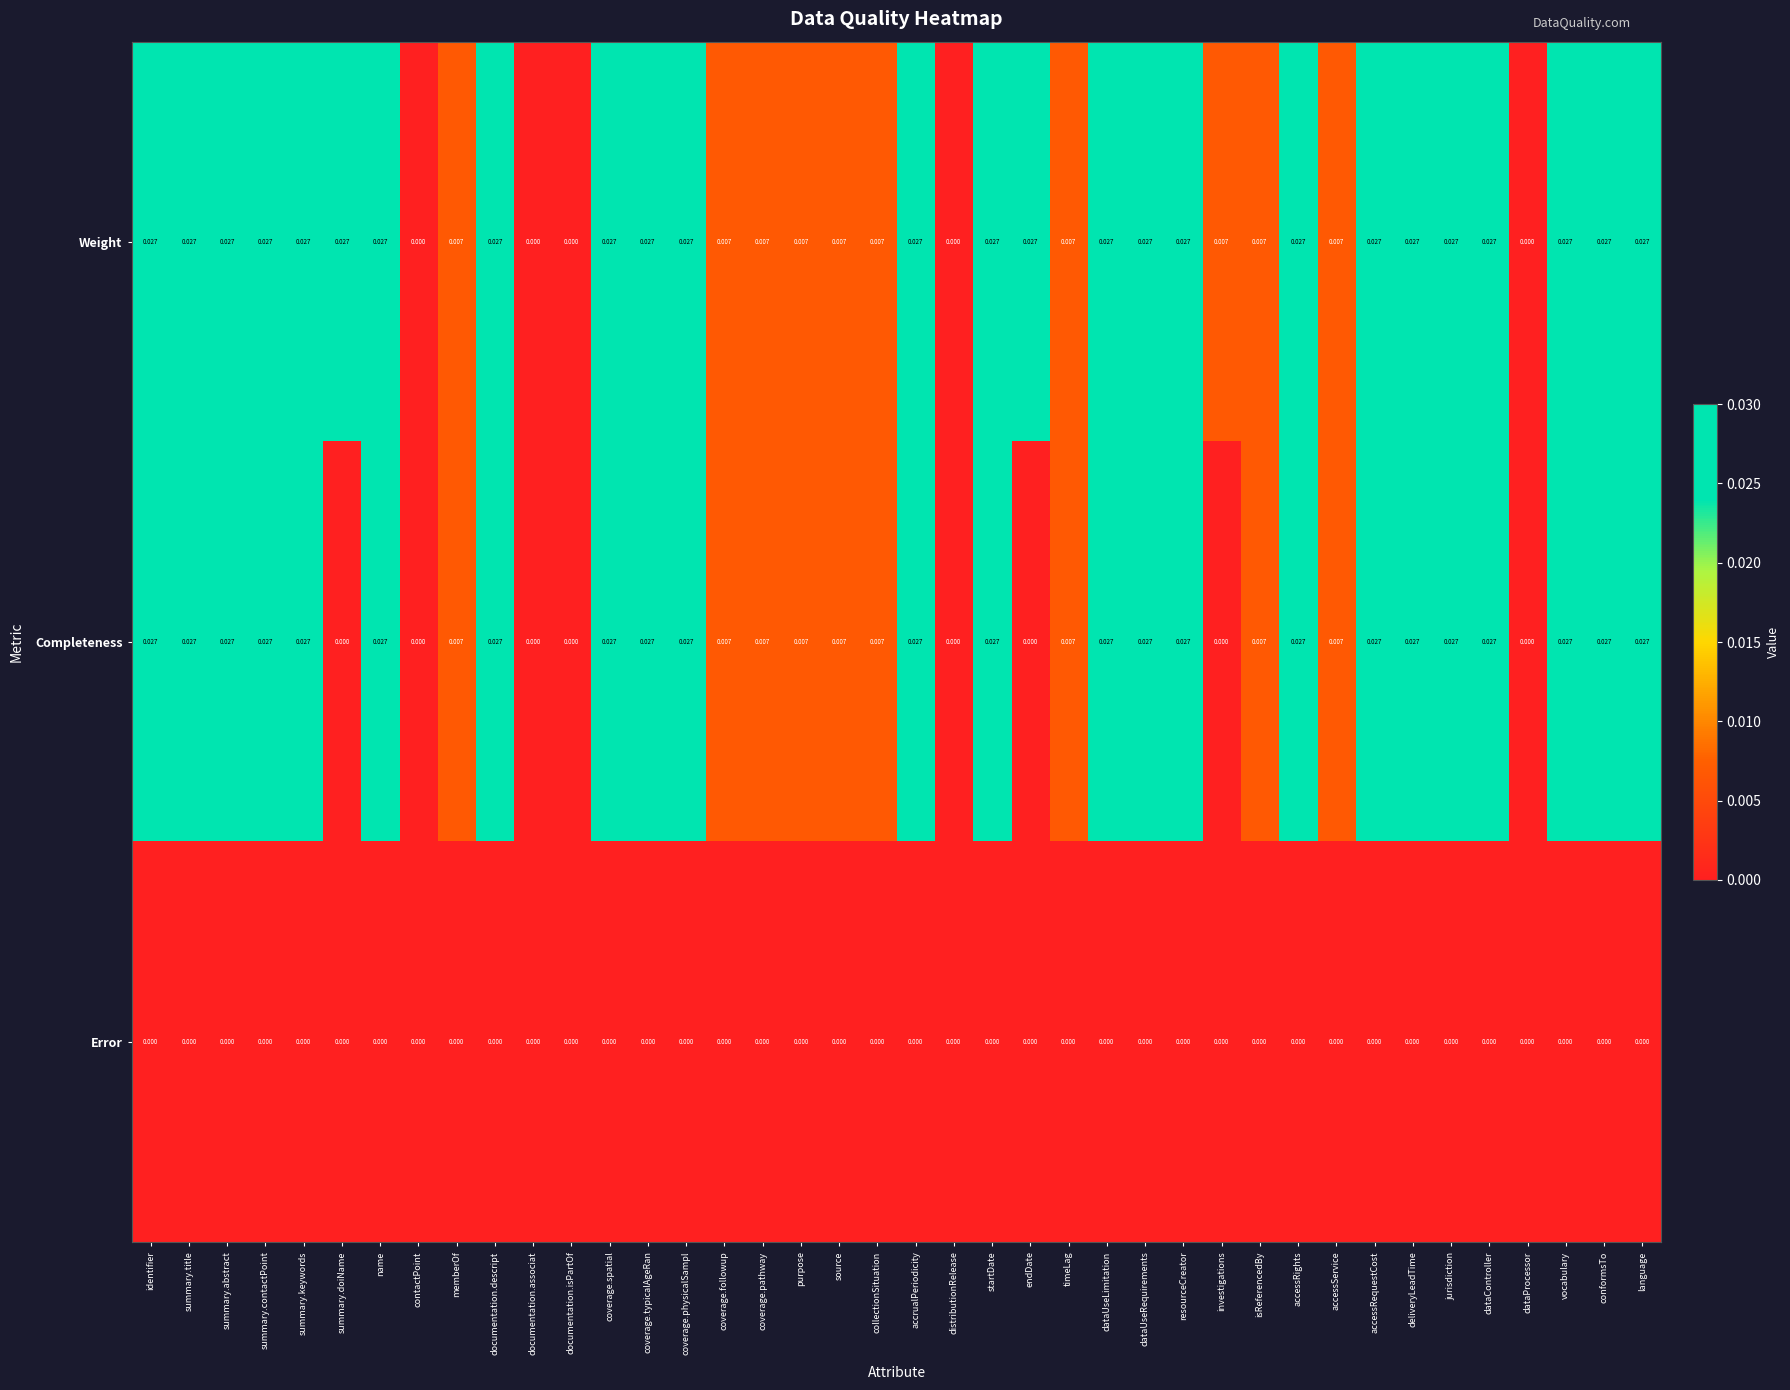

Count the number of data series in this chart.

3